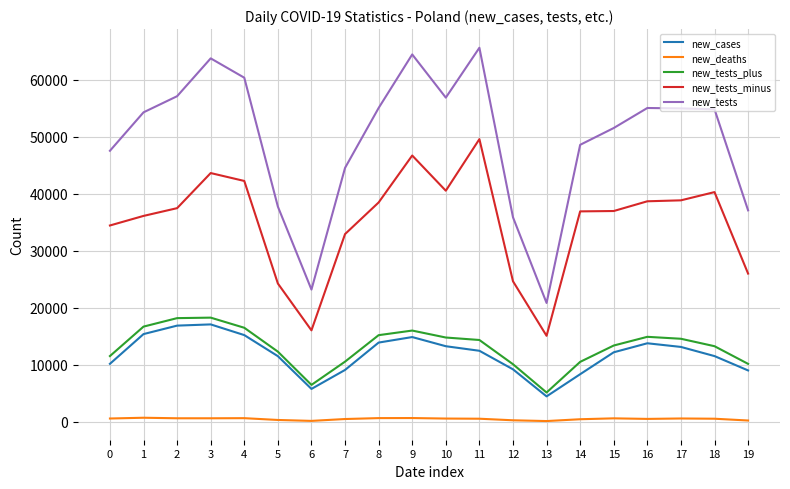

What are all the series names shown in the legend?

new_cases, new_deaths, new_tests_plus, new_tests_minus, new_tests